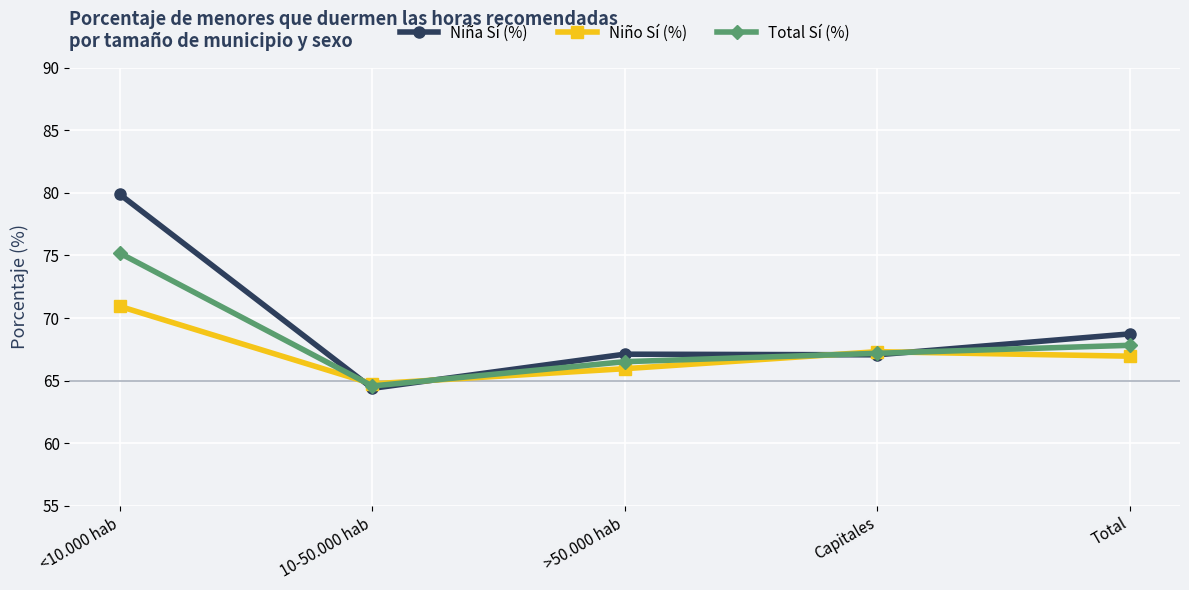

True or false: Niño Sí (%) has more than 2 points higher than both neighbors.

False